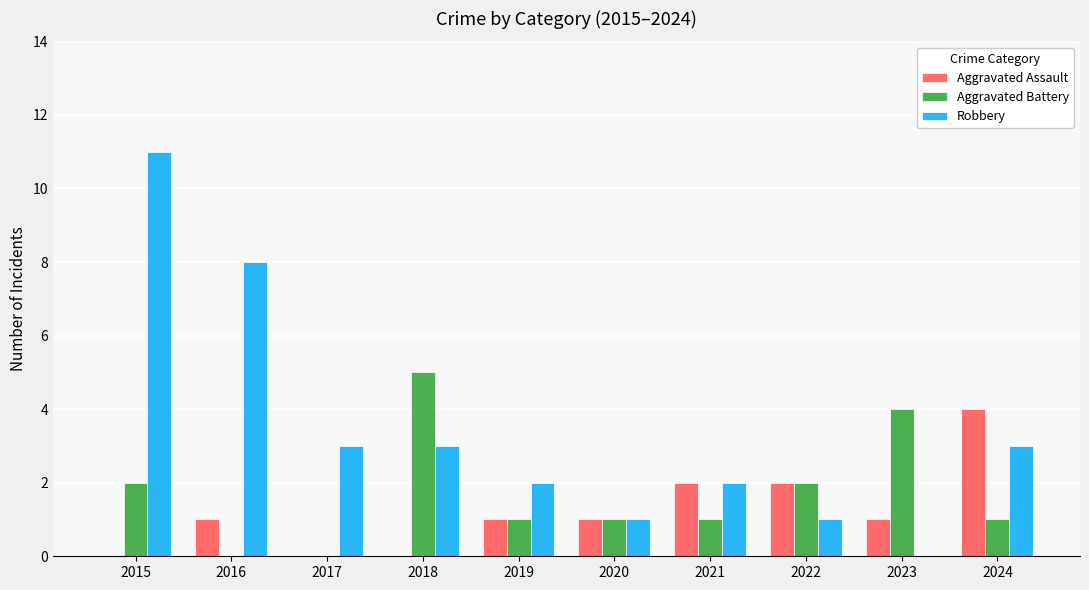

How many categories are shown in the chart?

10